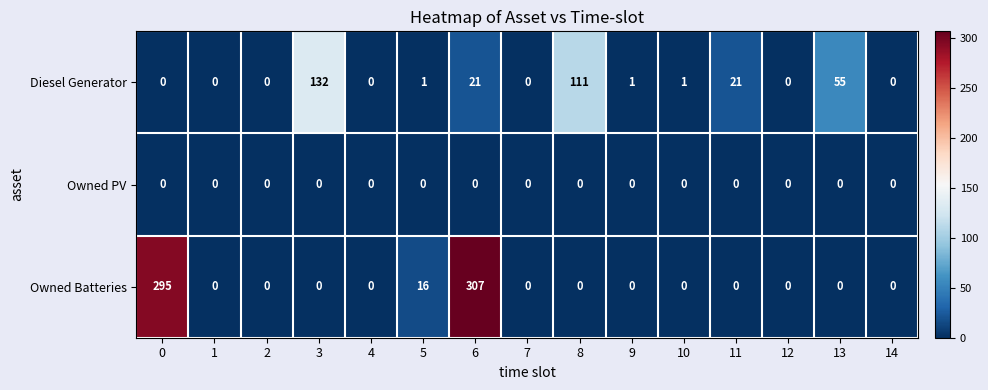

How many categories are shown in the chart?

15